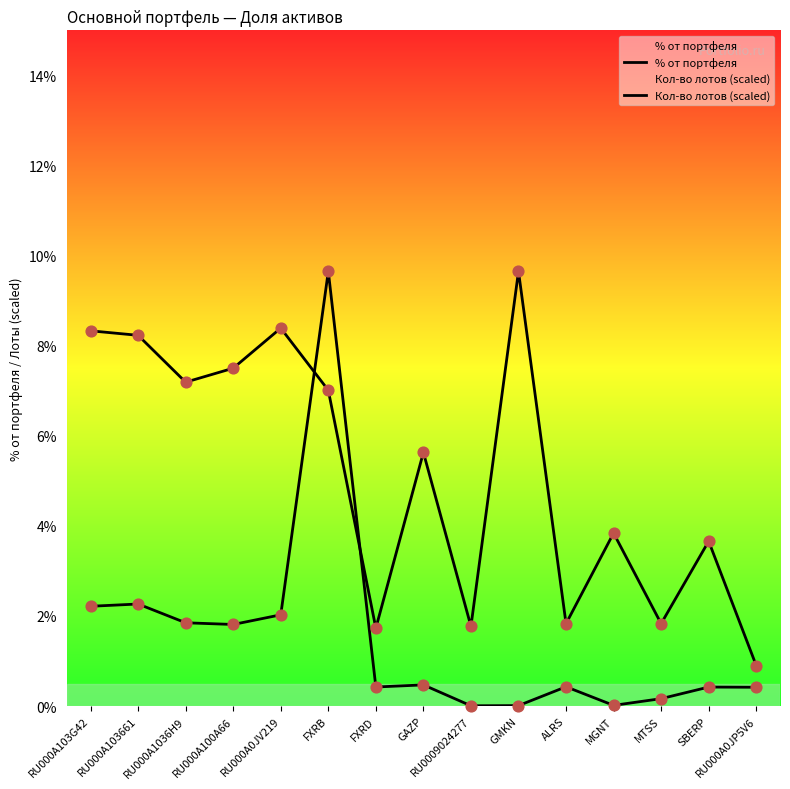

What are all the series names shown in the legend?

% от портфеля, Кол-во лотов (scaled)